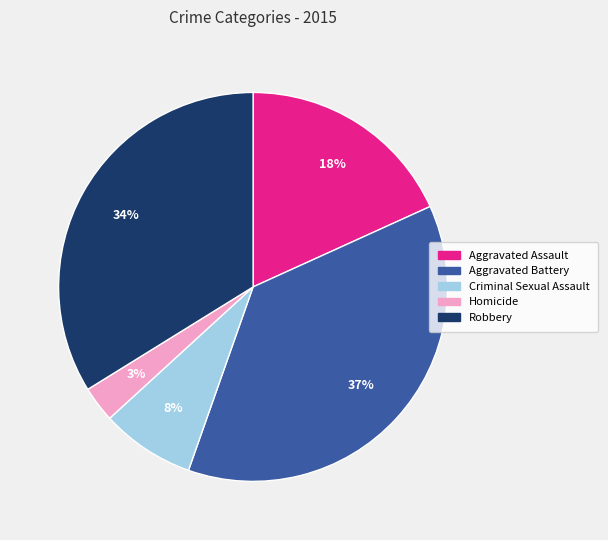

To the nearest percent, what percentage of the pie is Criminal Sexual Assault?

8%